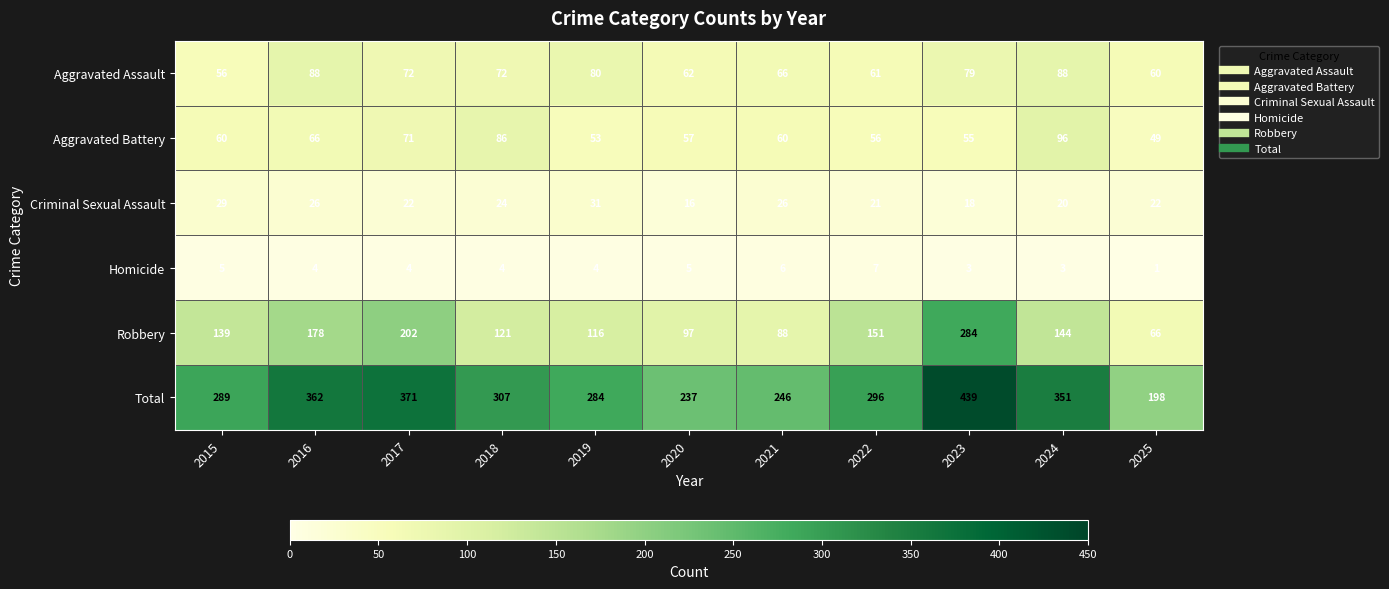

At which category is the sum across all series the highest?

2023